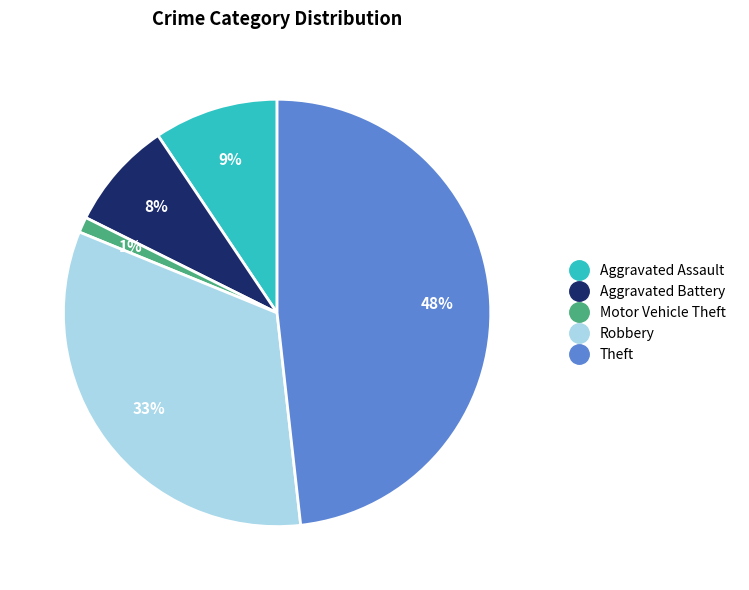

What is the smallest slice in the pie chart?

Motor Vehicle Theft